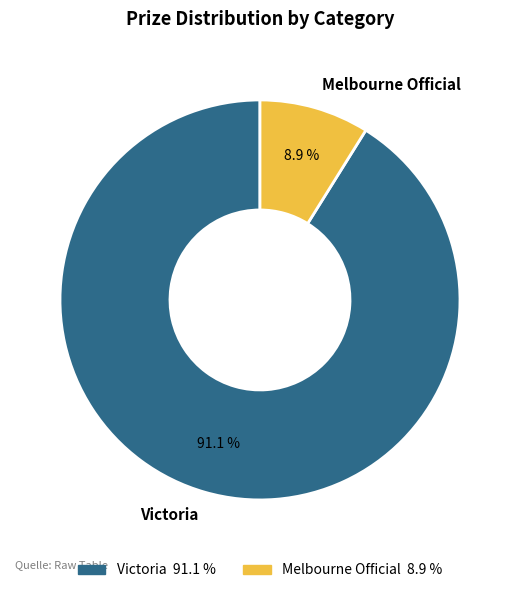

Does Victoria account for over 50% of the chart?

Yes